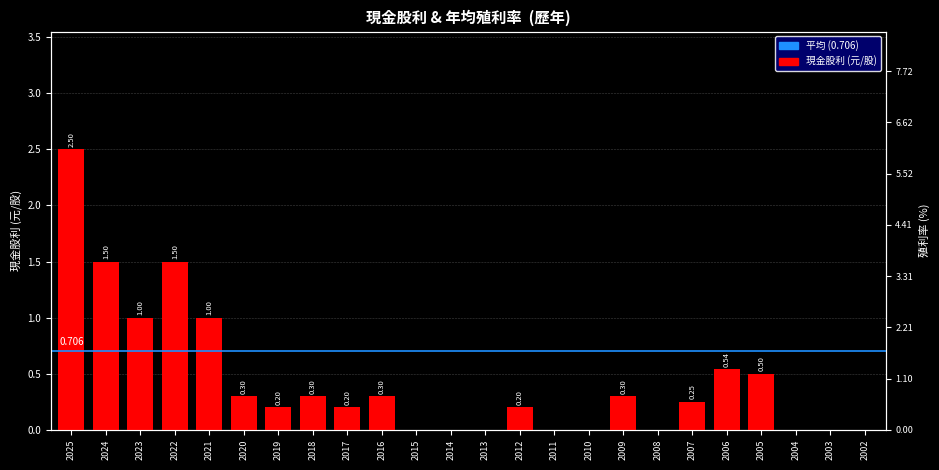

At which label is the value closest to 1?

2023